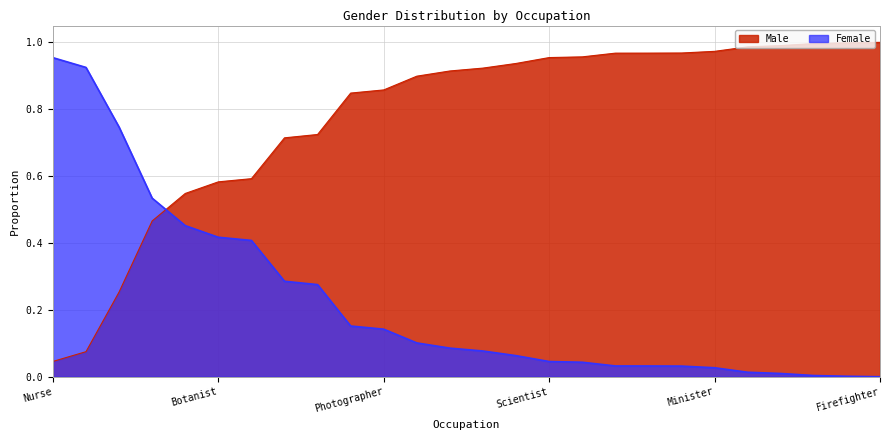

How many lines are shown in the chart?

2